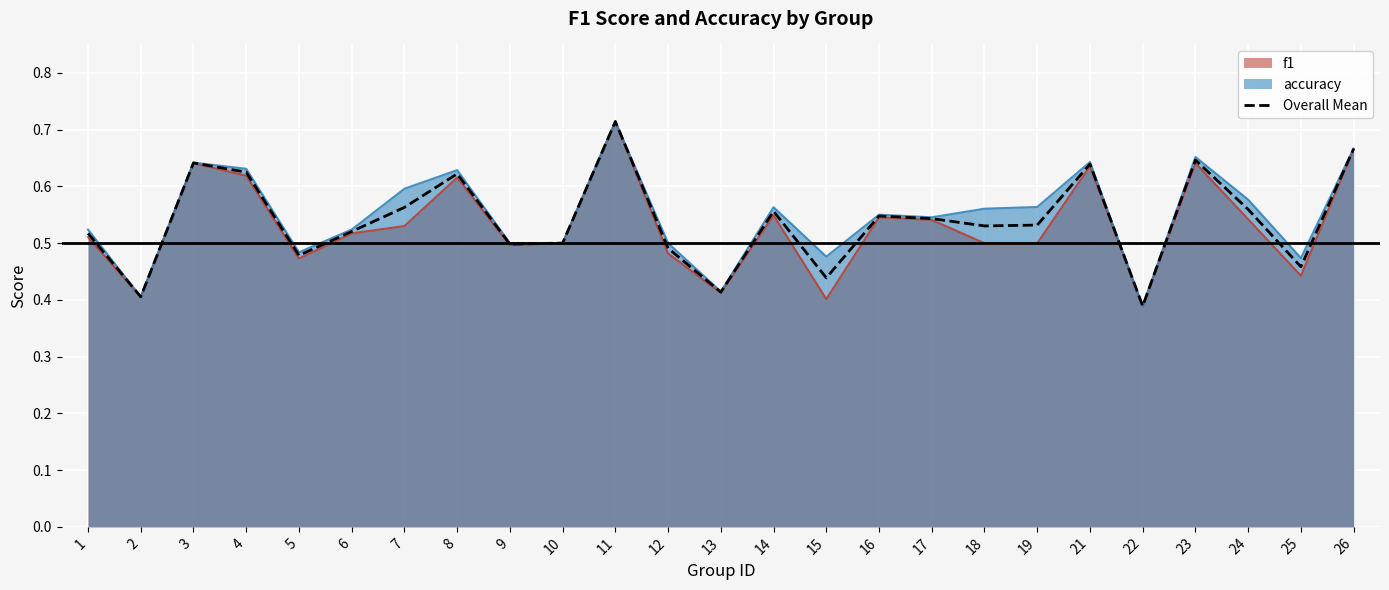

True or false: the data shows 0.5 at 19.

True